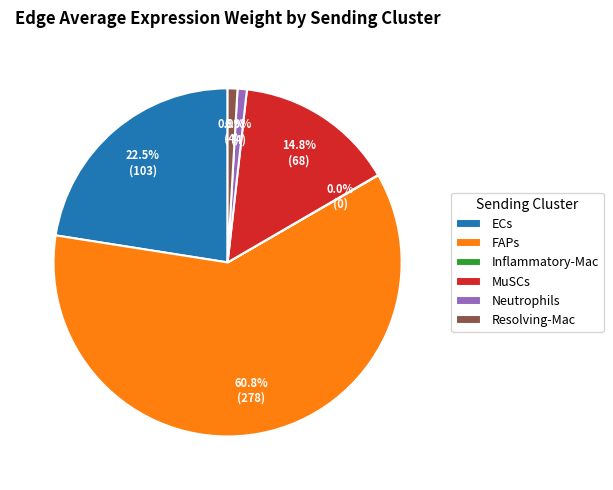

Is there a majority slice in this chart?

Yes